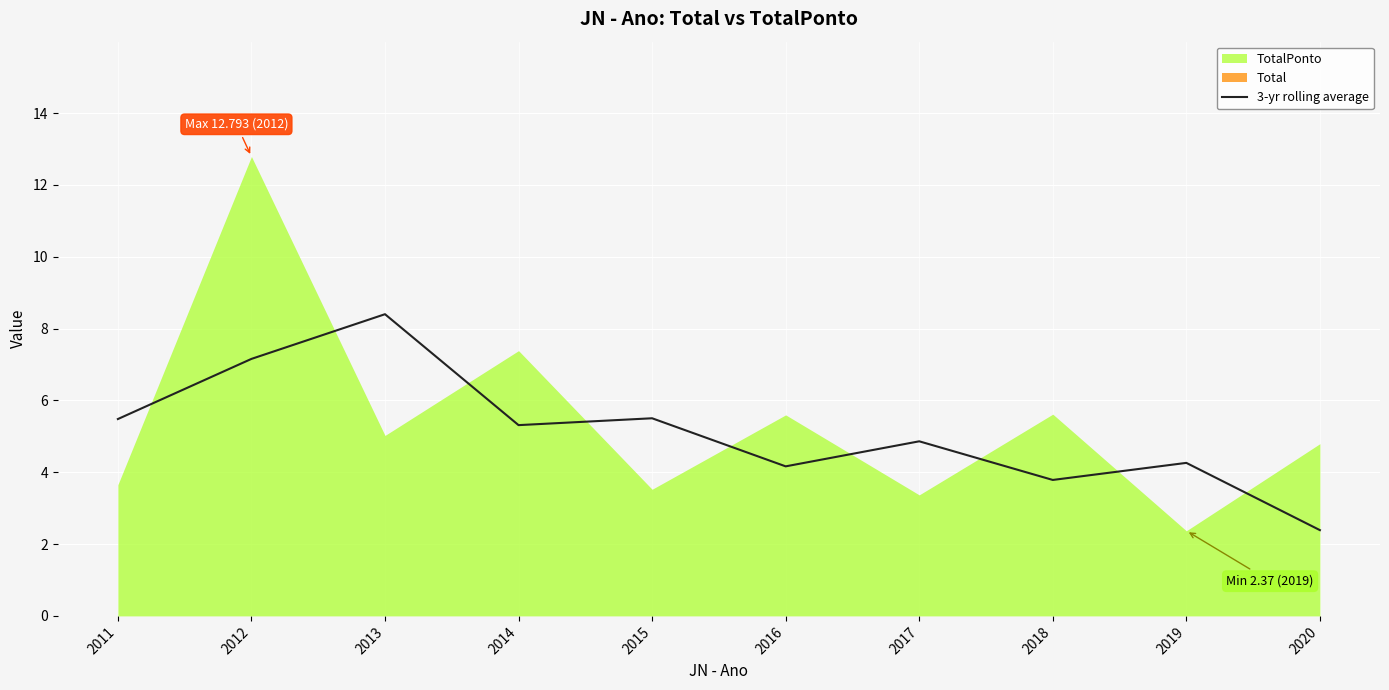

What is the minimum value for 3-yr rolling average?

2.4